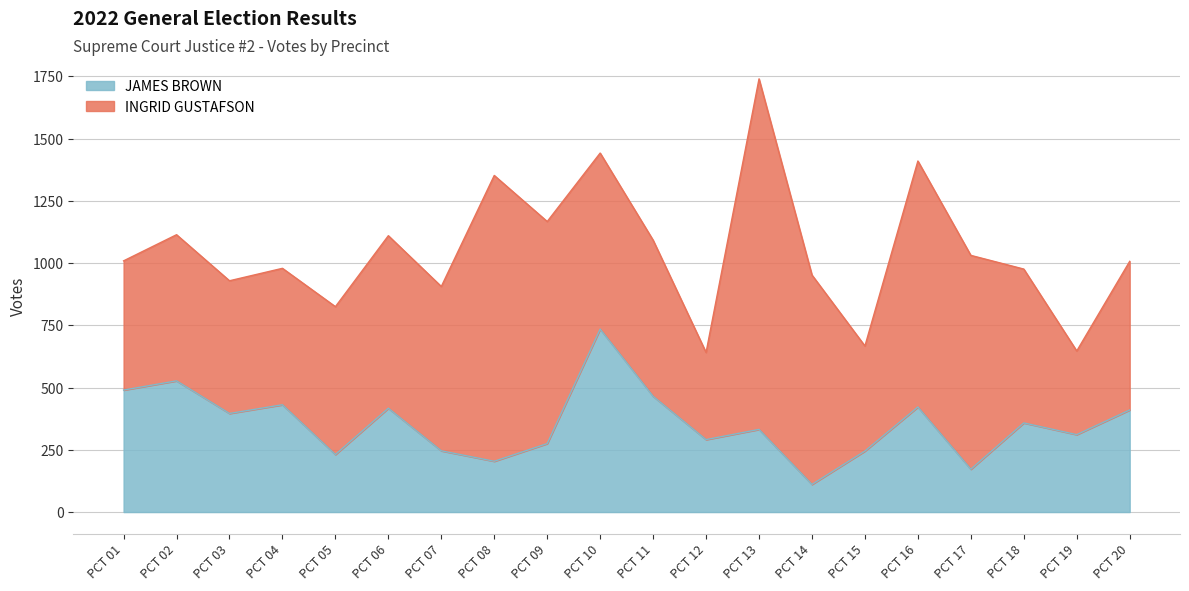

Read the JAMES BROWN value at PCT 04.

431